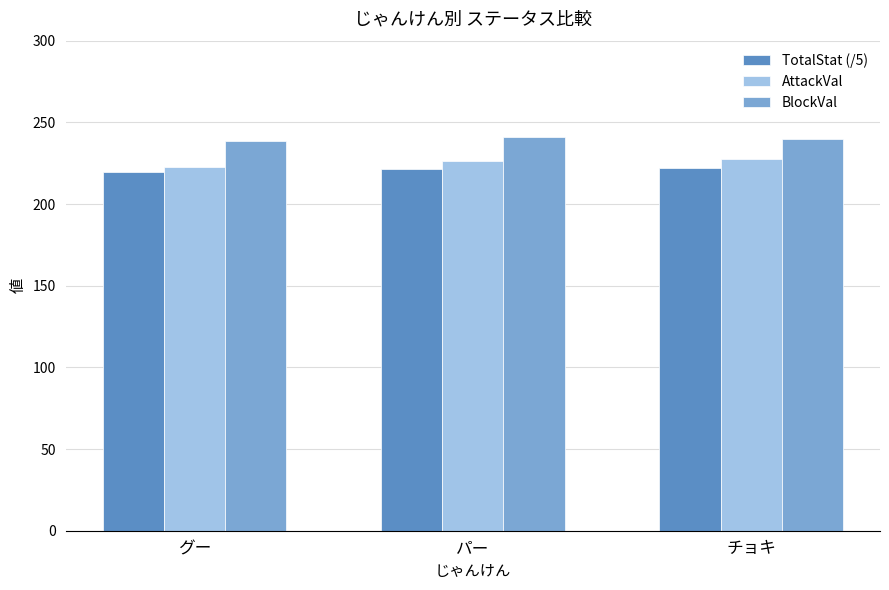

At how many categories does at least one series exceed 231?

3